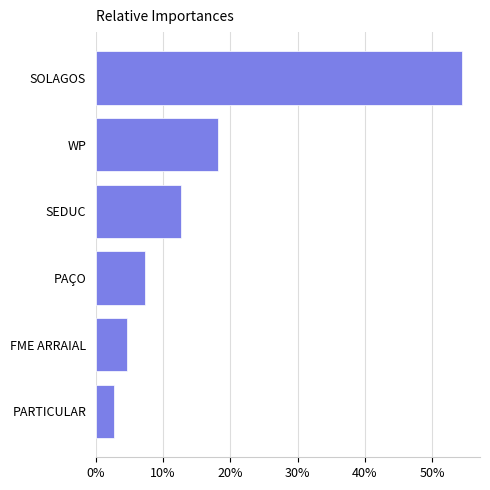

Are the bars horizontal?

Yes